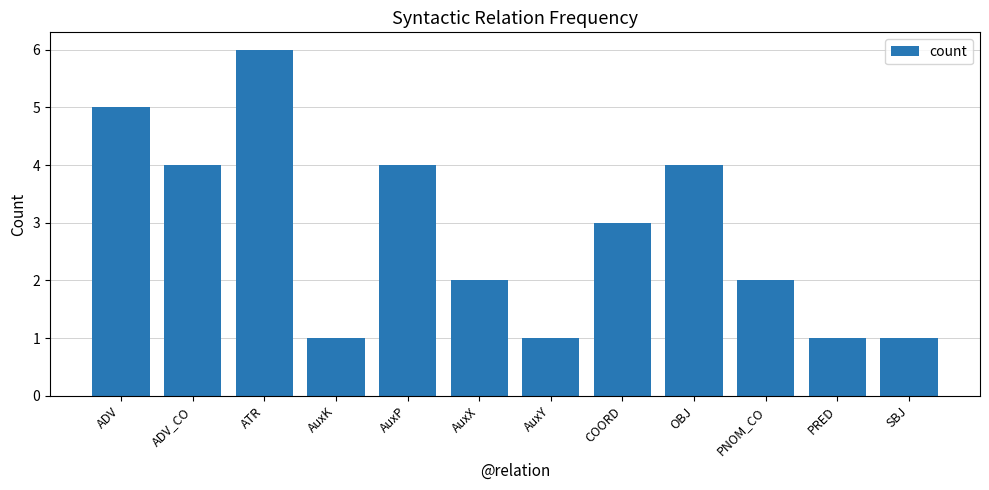

Where does the data first go above 3?

ADV